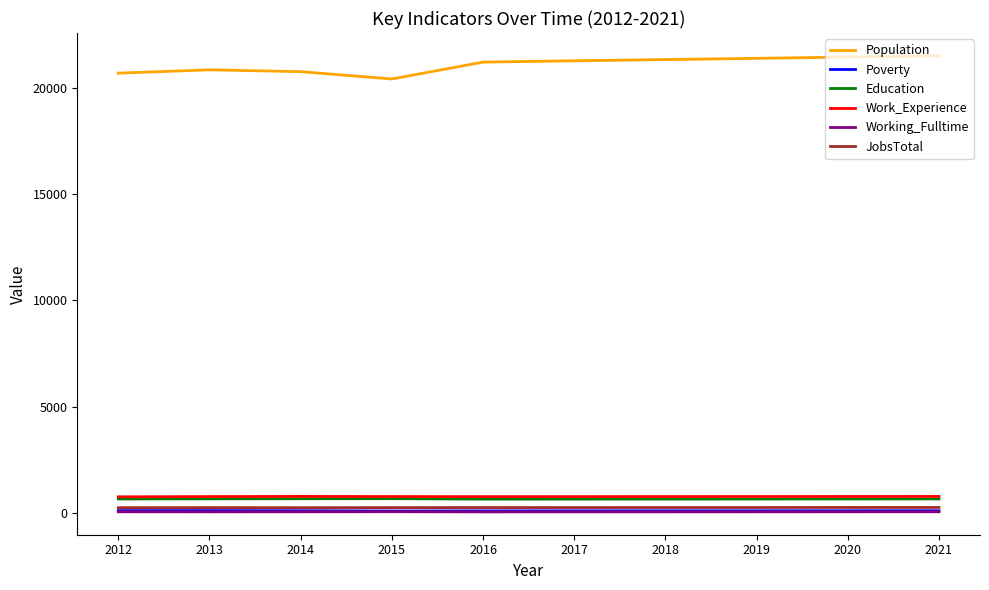

Is the value of Poverty at 2016 greater than the value of Work_Experience at 2017?

No